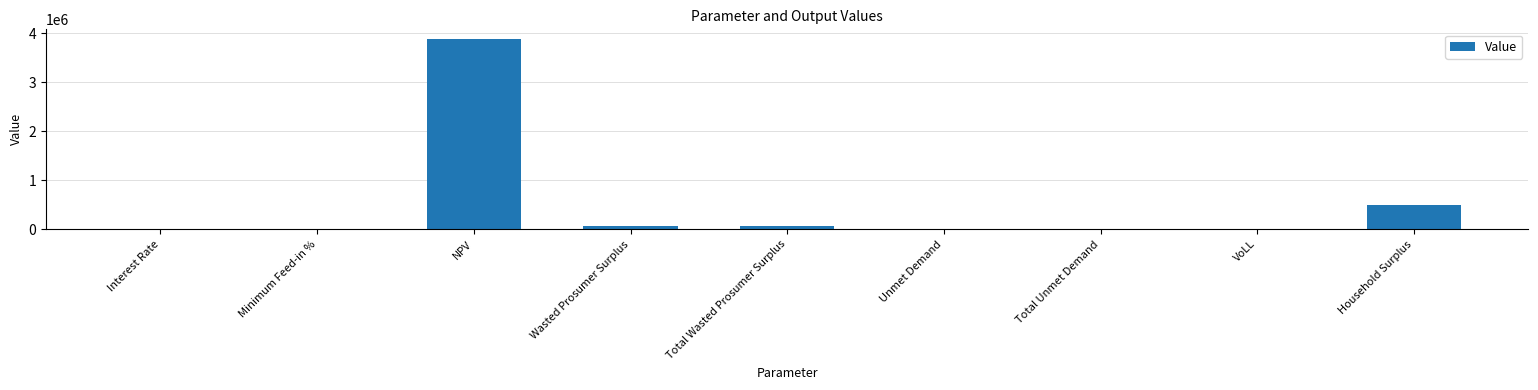

What is the greatest value displayed?

3881723.6